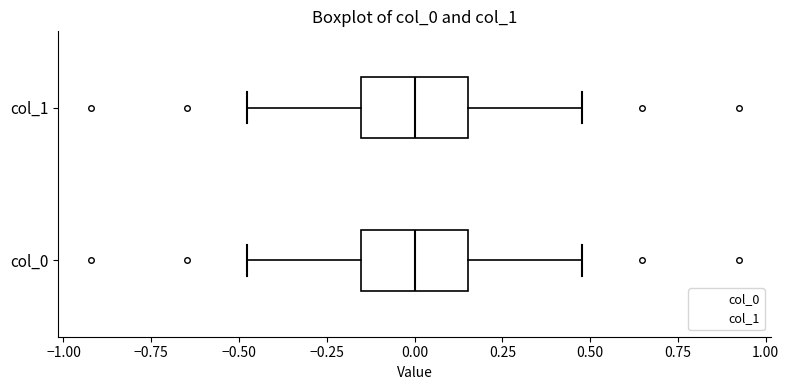

Reading bottom to top, transcribe this box plot: for each box, give where its median line is, the range the box spans, and where its two whiskers end, as read against the x-axis. The values are not printed on the chart, so give them approximately, as read against the axis.

col_0: median 0.00, box -0.15 to 0.15, whiskers -0.50 to 0.50
col_1: median 0.00, box -0.15 to 0.15, whiskers -0.50 to 0.50